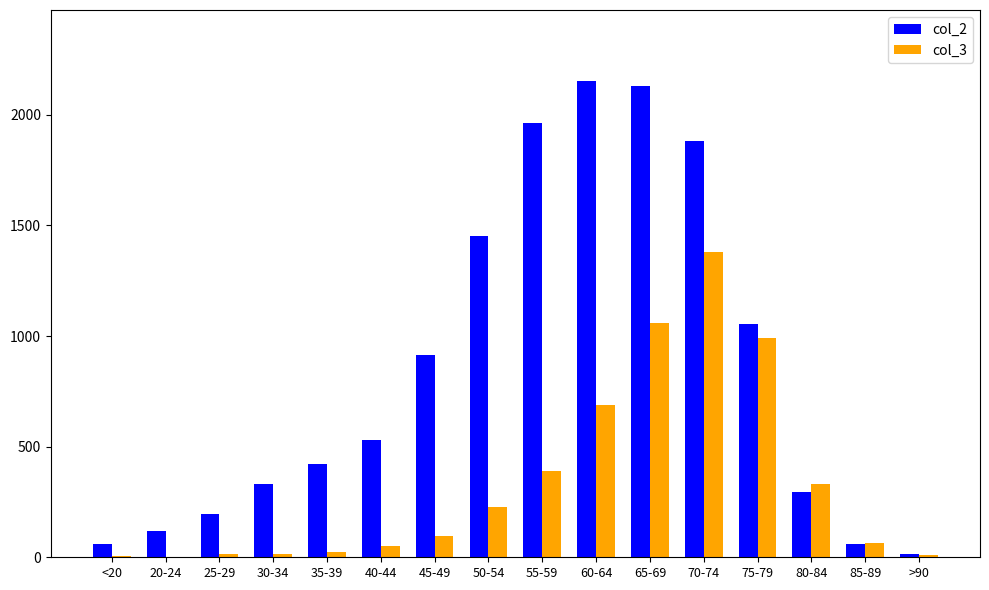

Which series has the largest total across all categories?

col_2